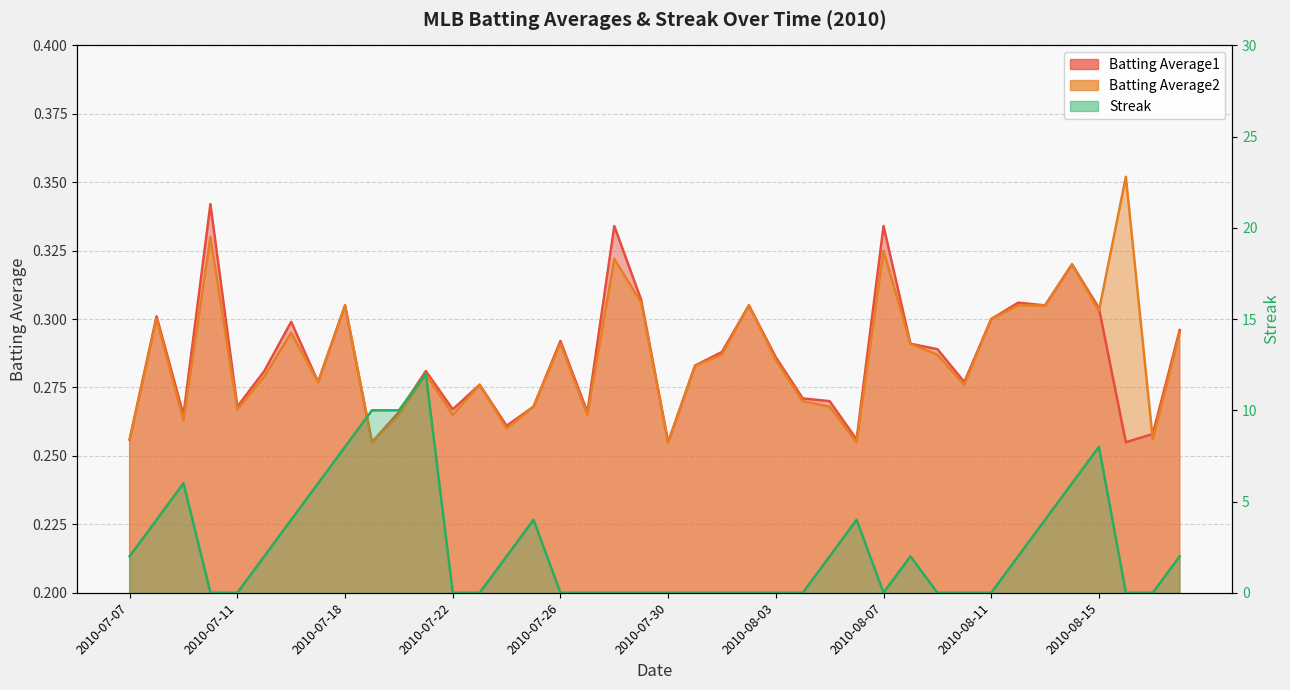

What are all the series names shown in the legend?

Batting Average1, Batting Average2, Streak